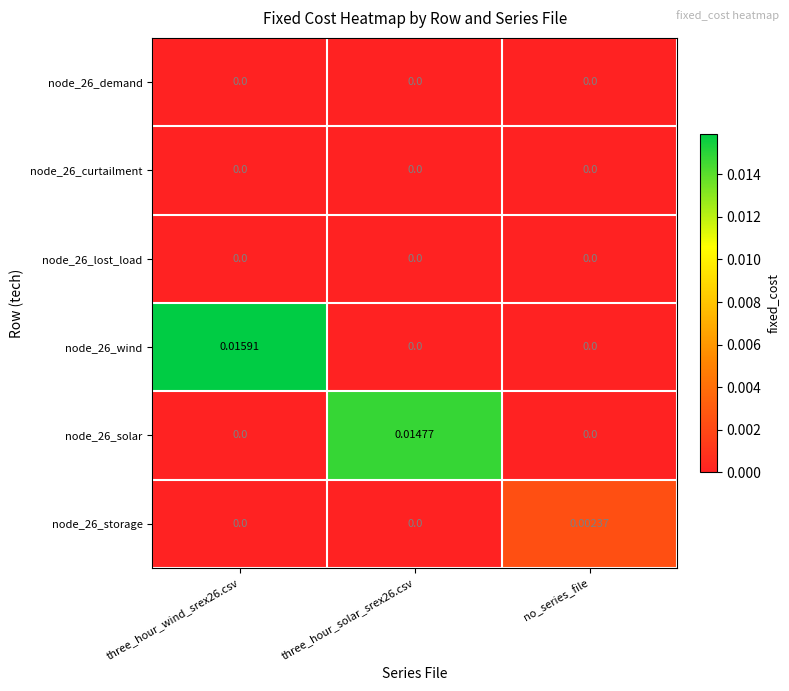

At how many categories does at least one series exceed 0?

3